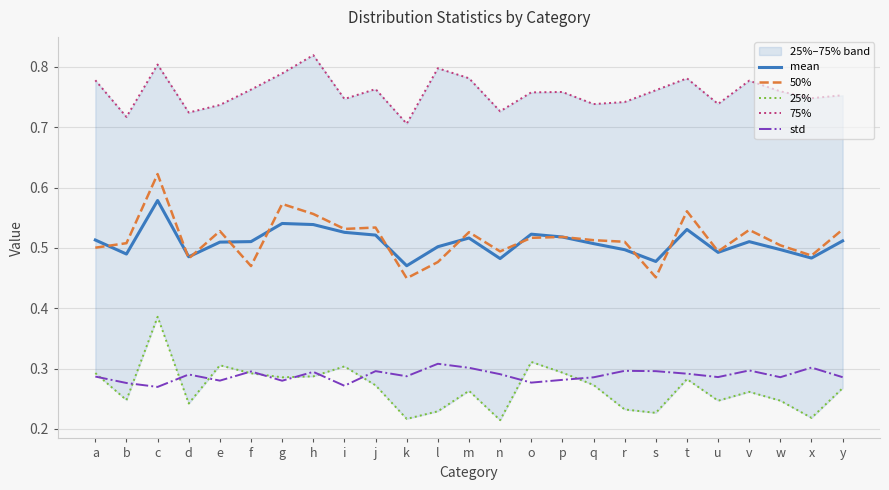

What is the difference between the second highest and minimum values in the 25% series?

0.1